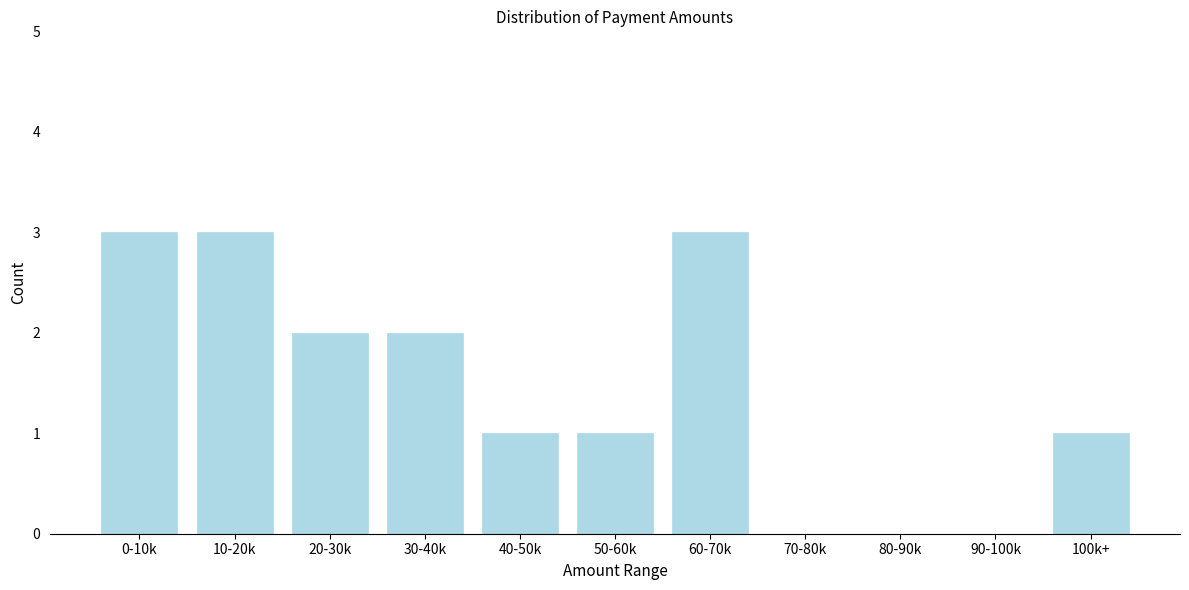

Reading left to right, transcribe all the data shown in this chart.

0-10k=3	10-20k=3	20-30k=2	30-40k=2	40-50k=1	50-60k=1	60-70k=3	70-80k=0	80-90k=0	90-100k=0	100k+=1